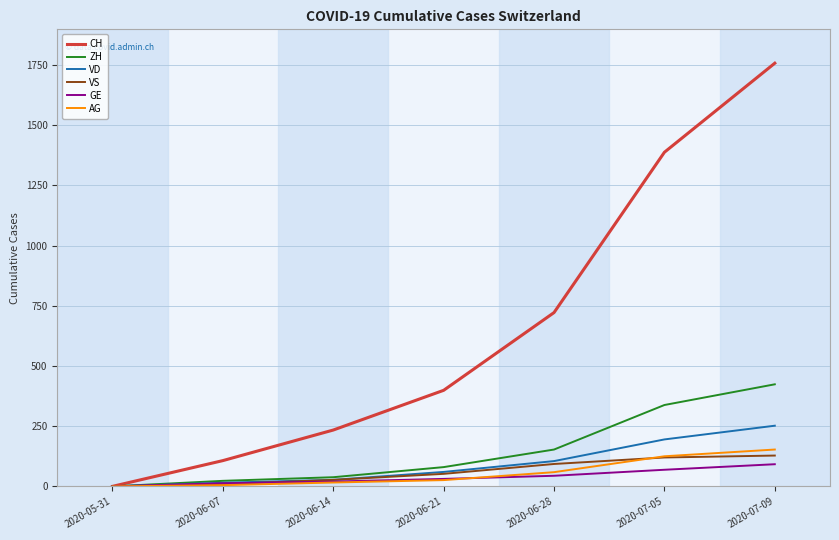

True or false: CH has a value of 243 at 2020-06-28.

False